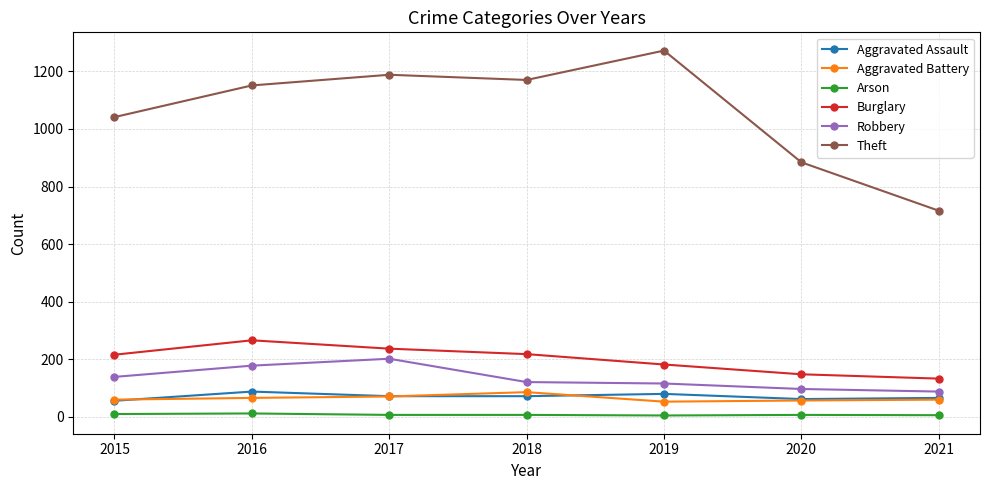

What is the greatest value displayed?

1272